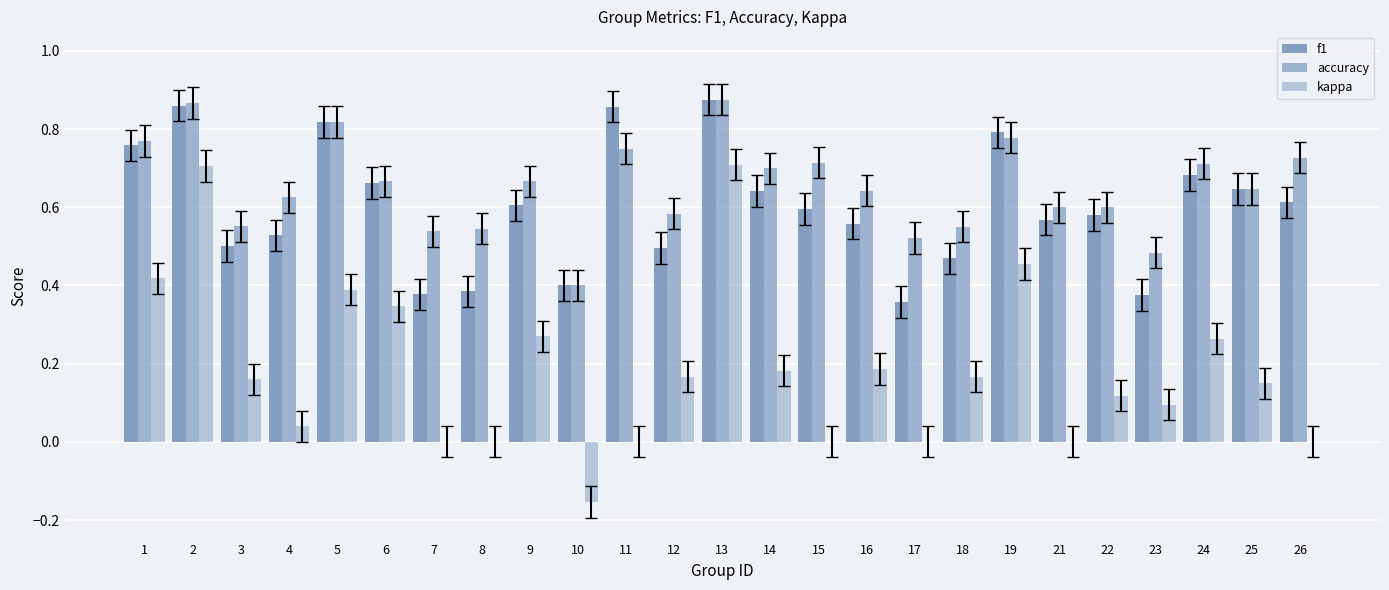

Does the chart contain stacked bars?

No